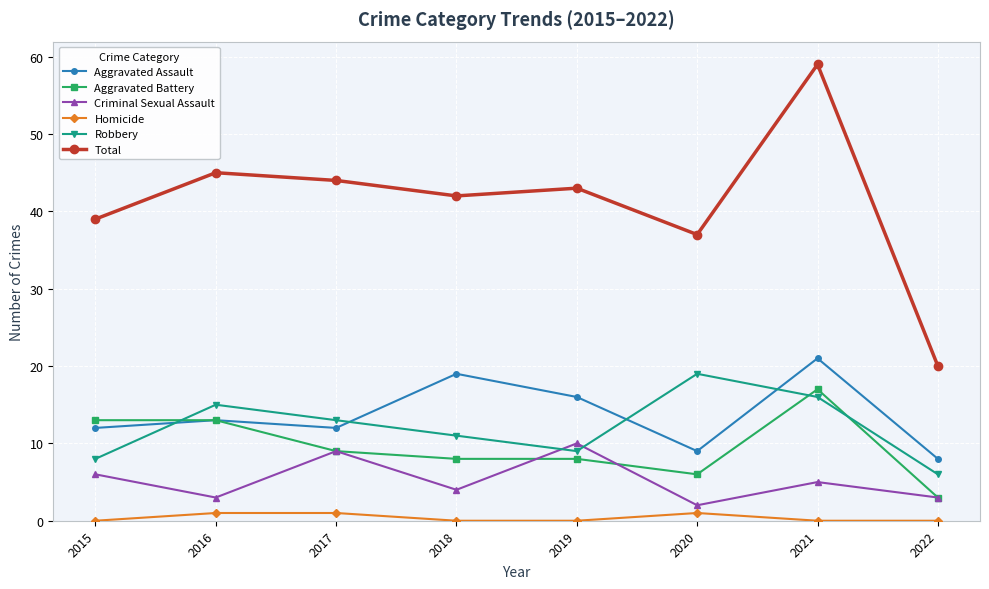

How many data points does each series have?

8